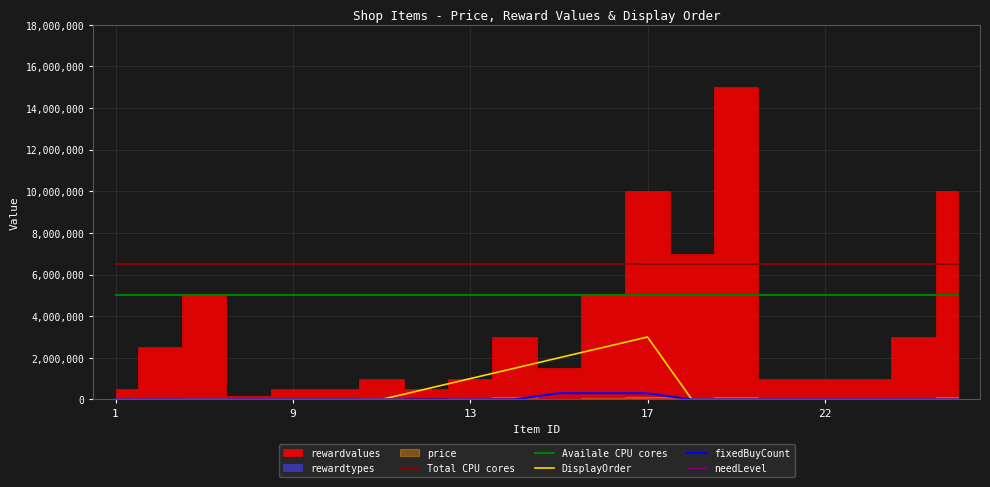

True or false: DisplayOrder and Total CPU cores intersect in this chart.

False